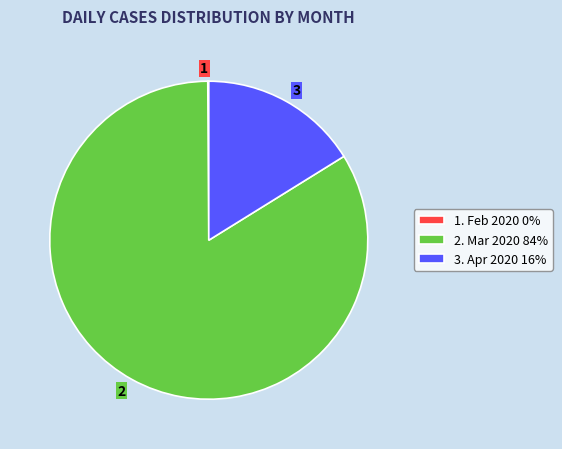

Does any single category account for the majority?

Yes